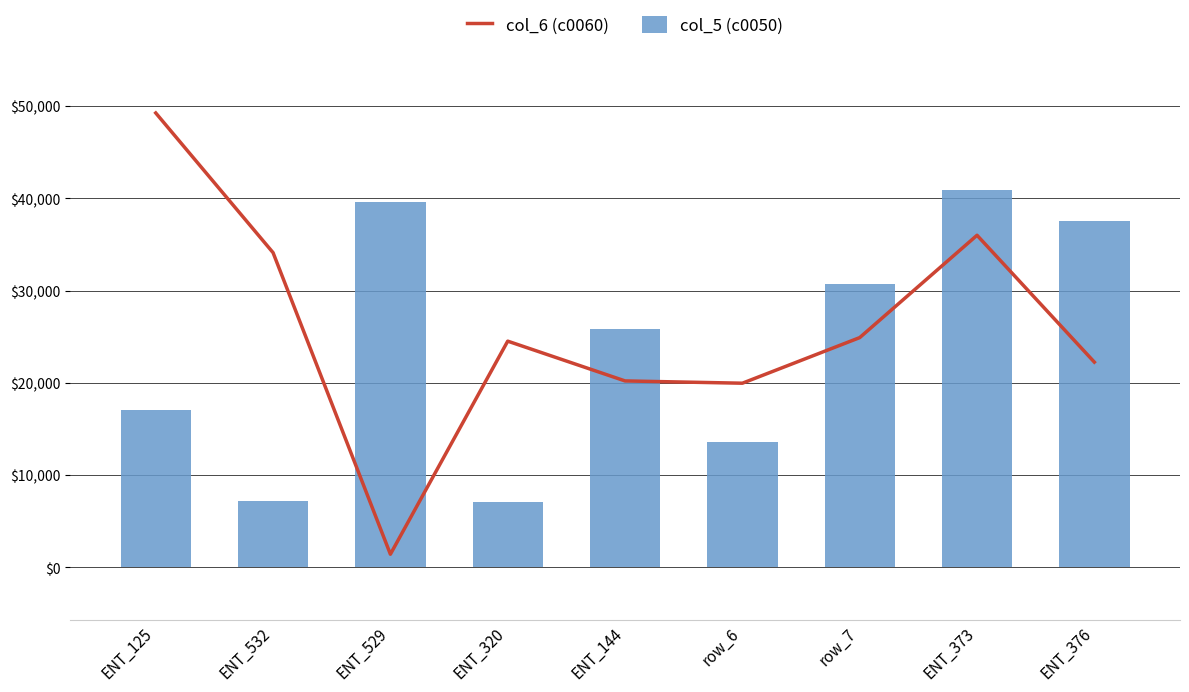

Does the chart contain stacked bars?

No